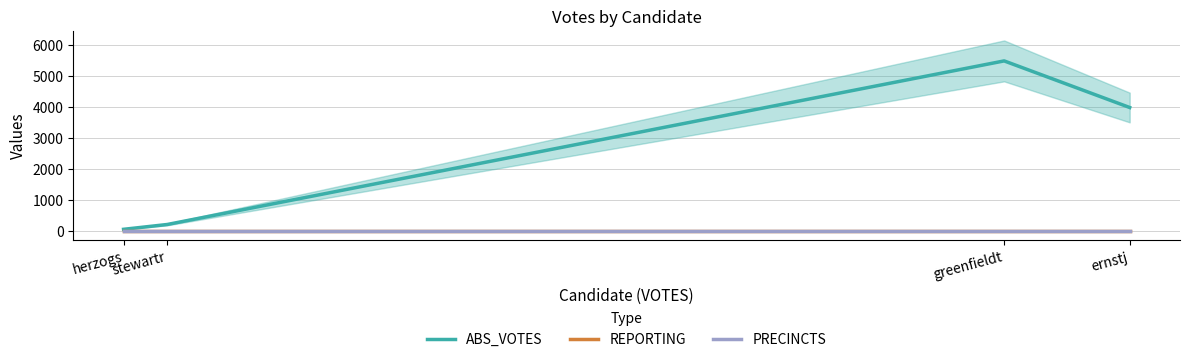

What position from the left is ernstj?

4